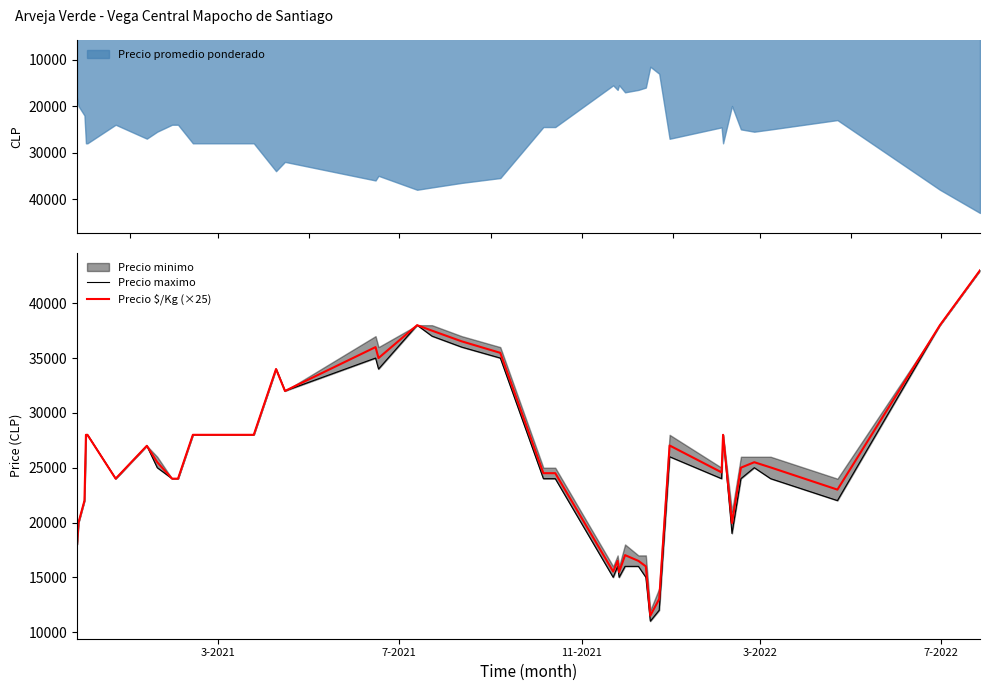

What is the label of the 2nd point from the left?

7-2021